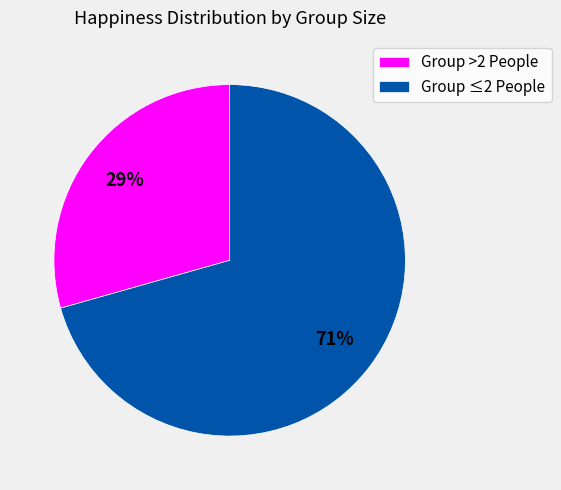

Rank the categories by value from lowest to highest.

Group >2 People, Group ≤2 People